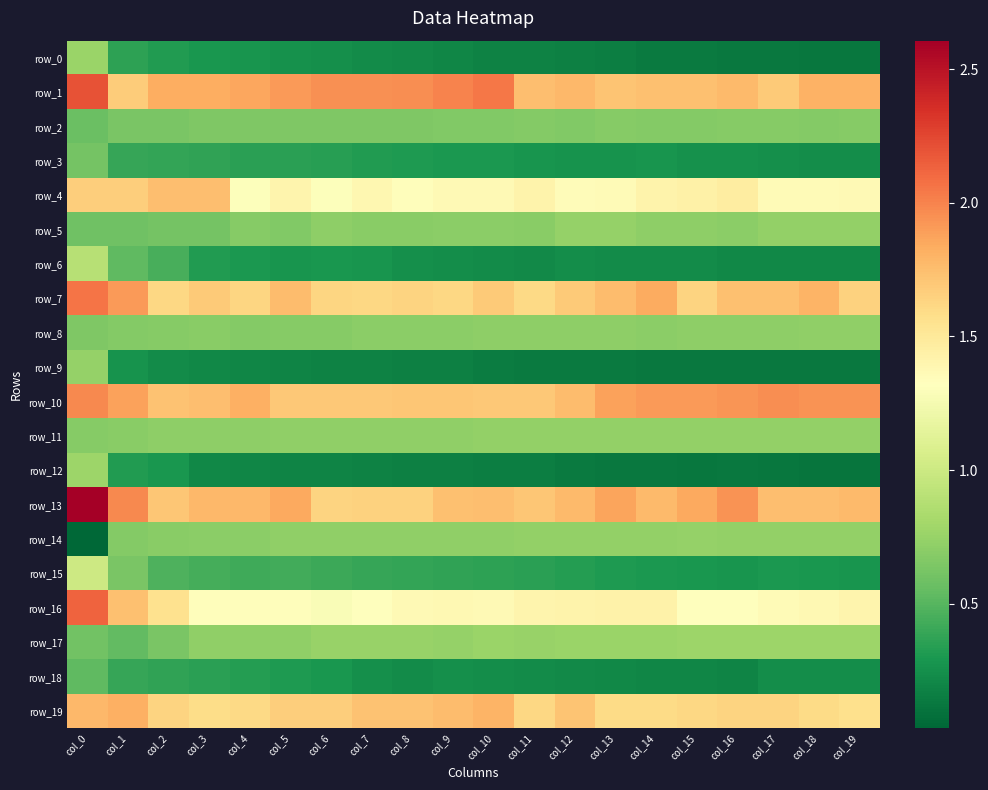

What is the minimum value for row_10?

1.7